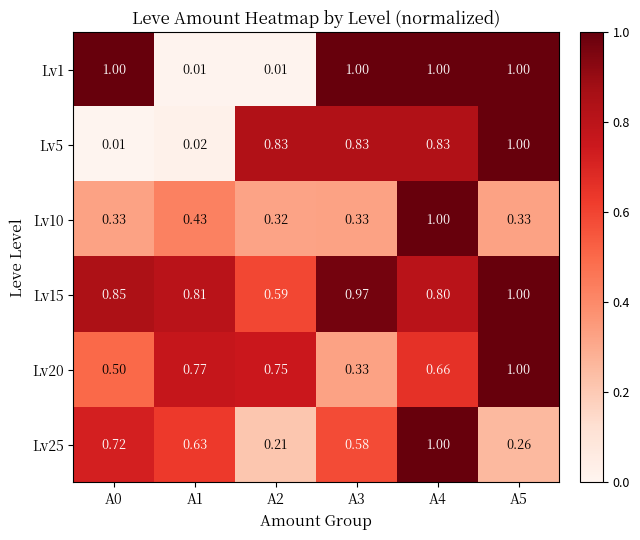

How many data points does each series have?

6